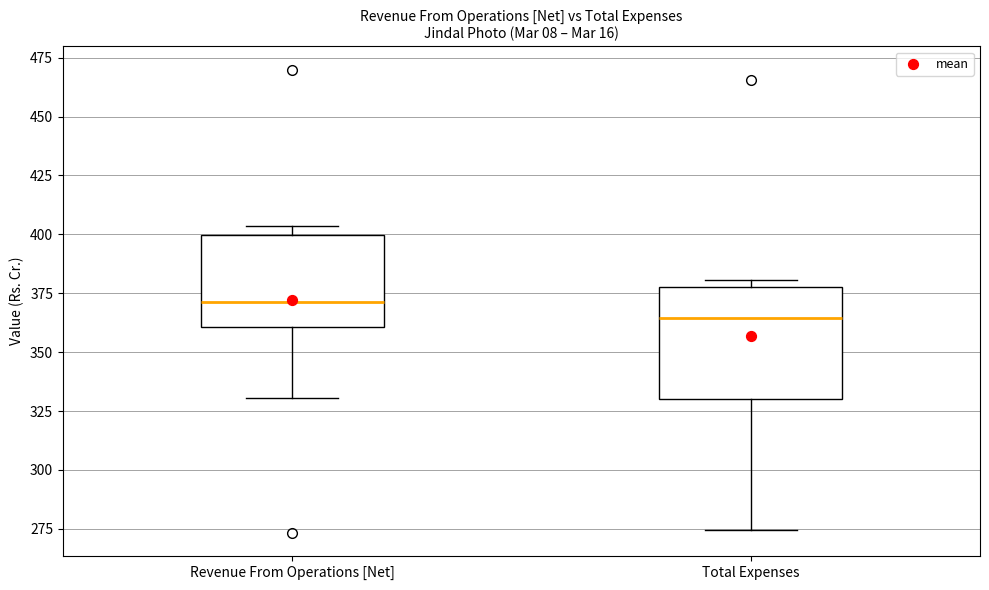

Reading left to right, transcribe this box plot: for each box, give where its median line is, the range the box spans, and where its two whiskers end, as read against the y-axis. The values are not printed on the chart, so give them approximately, as read against the axis.

Revenue From Operations [Net]: median 370, box 360 to 400, whiskers 330 to 405
Total Expenses: median 365, box 330 to 380, whiskers 275 to 380 (just above the box's upper edge)